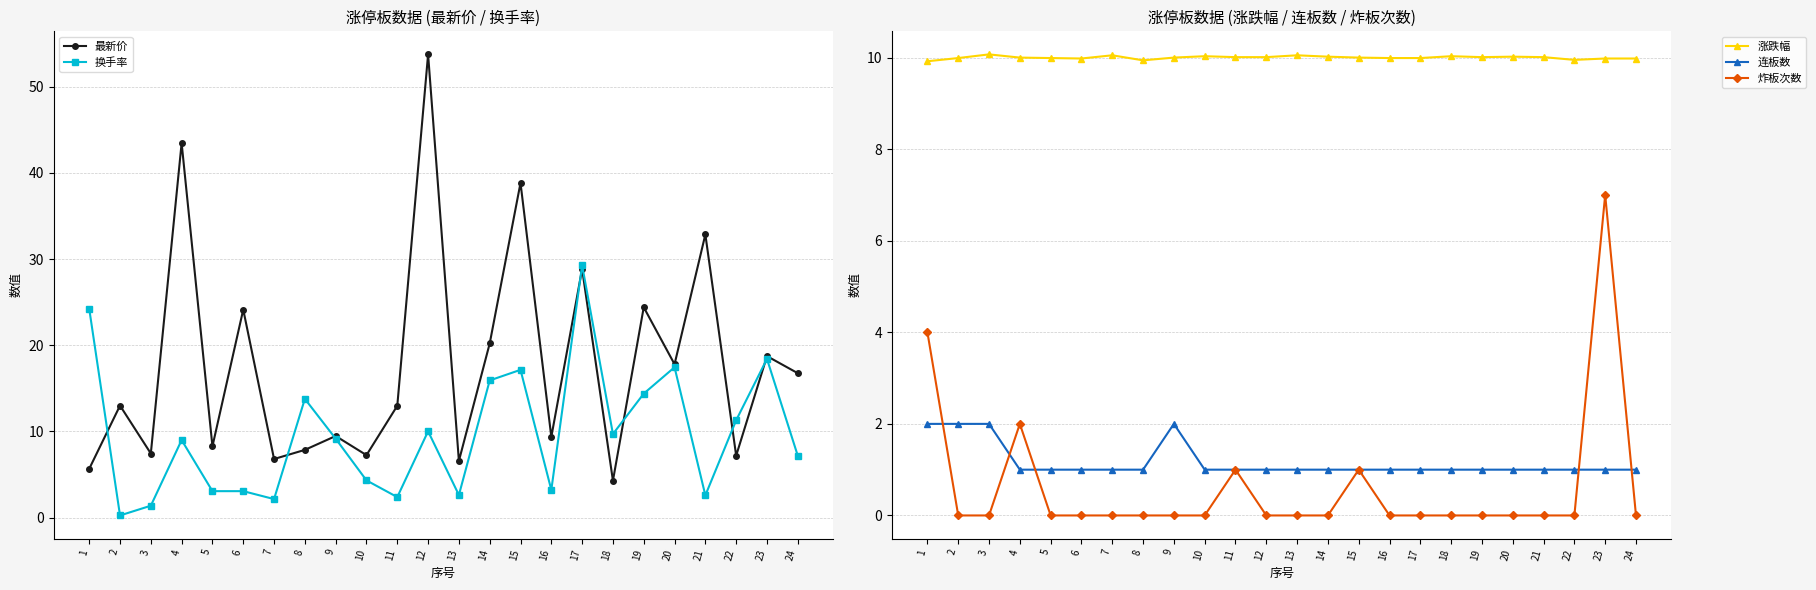

At which category is the sum across all series the highest?

12